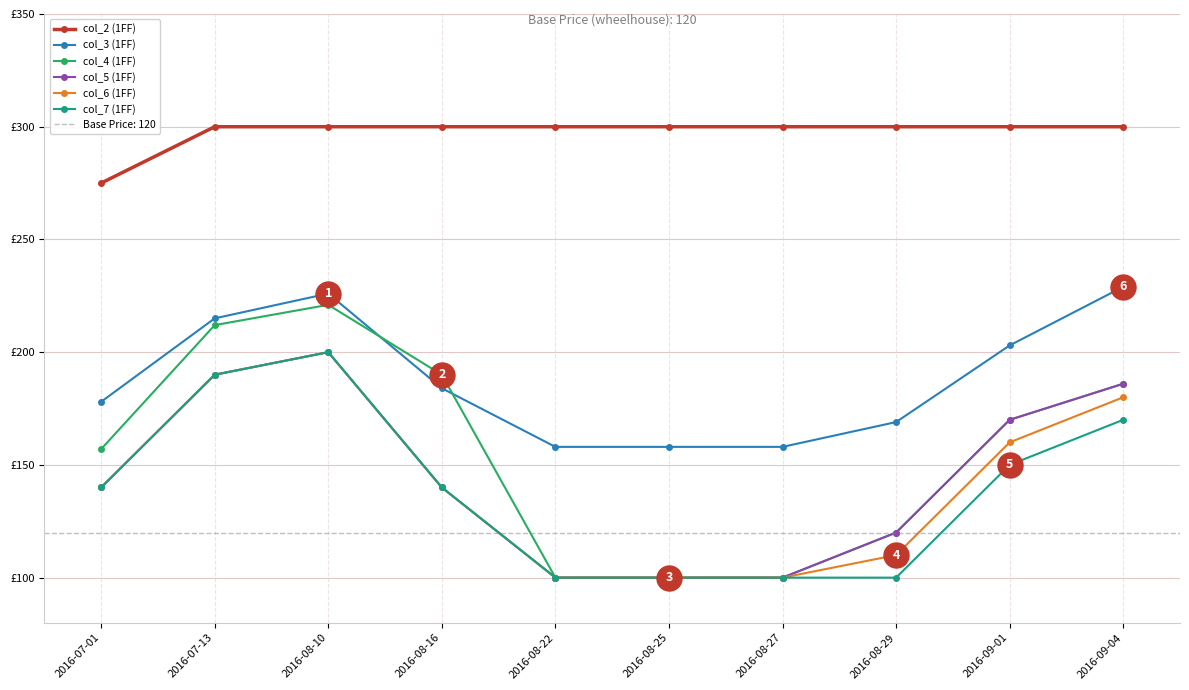

What is the spread (max minus min) of values at 2016-08-25?

200